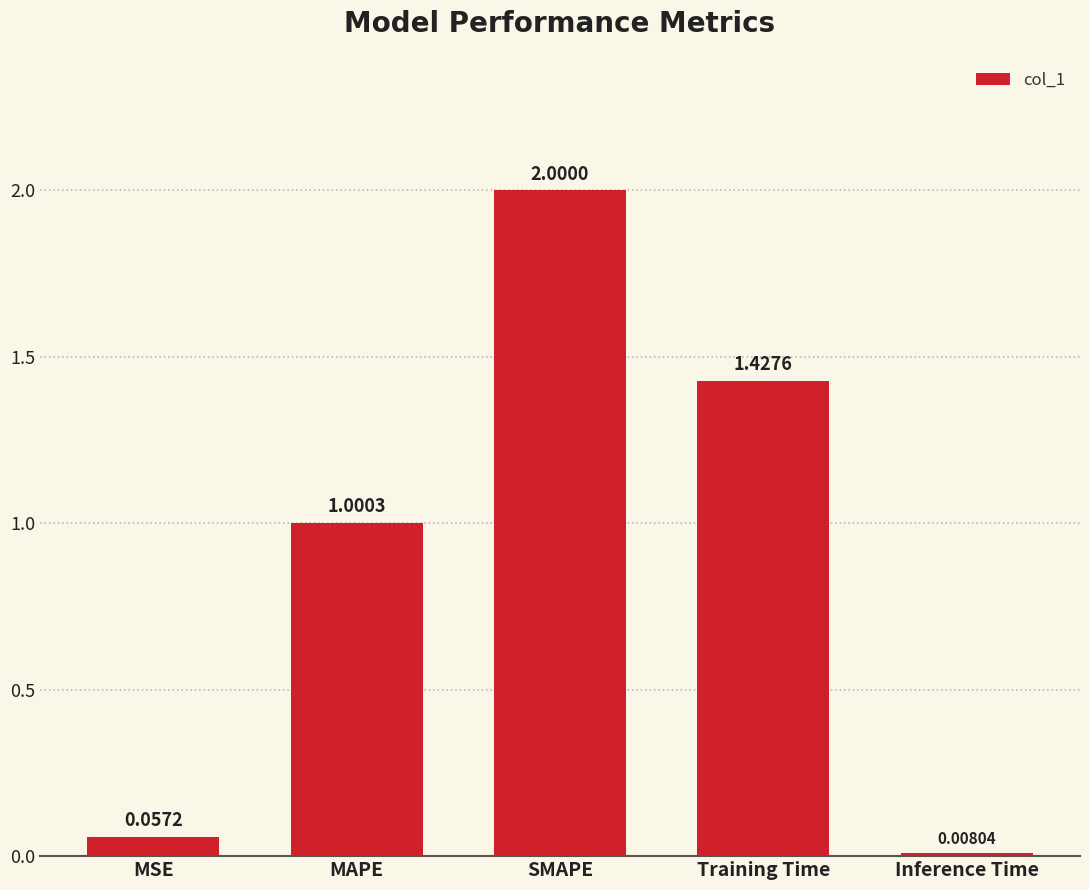

At which category does the chart reach its peak across all series?

SMAPE